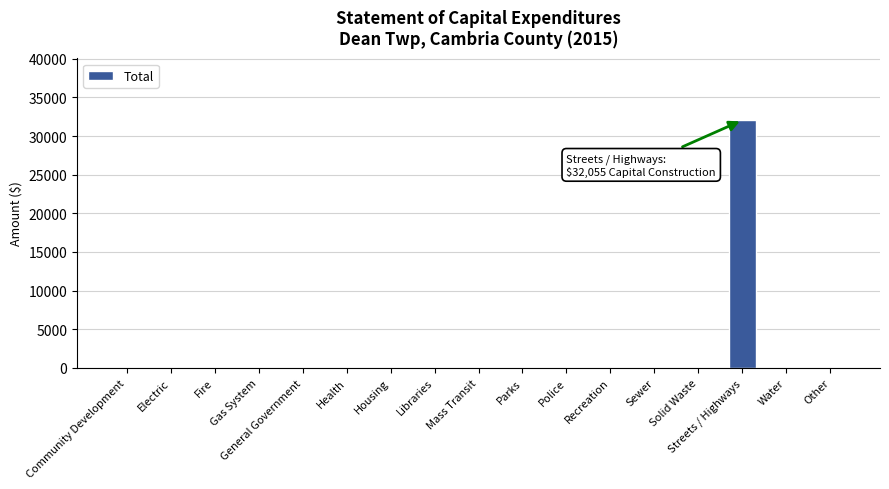

How many data points does each series have?

17